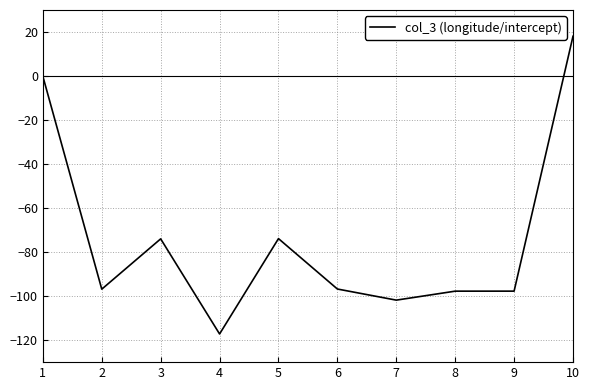

Between 3 and 9, which is larger?

3